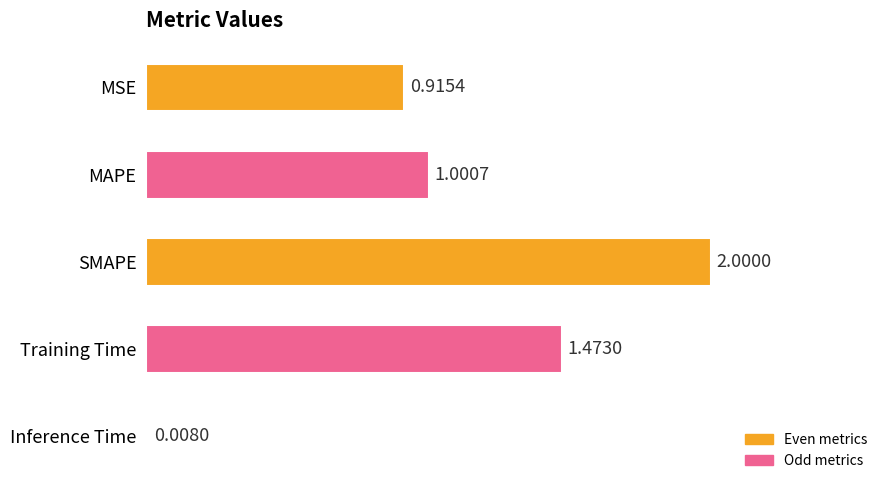

How many data points are less than 1?

2